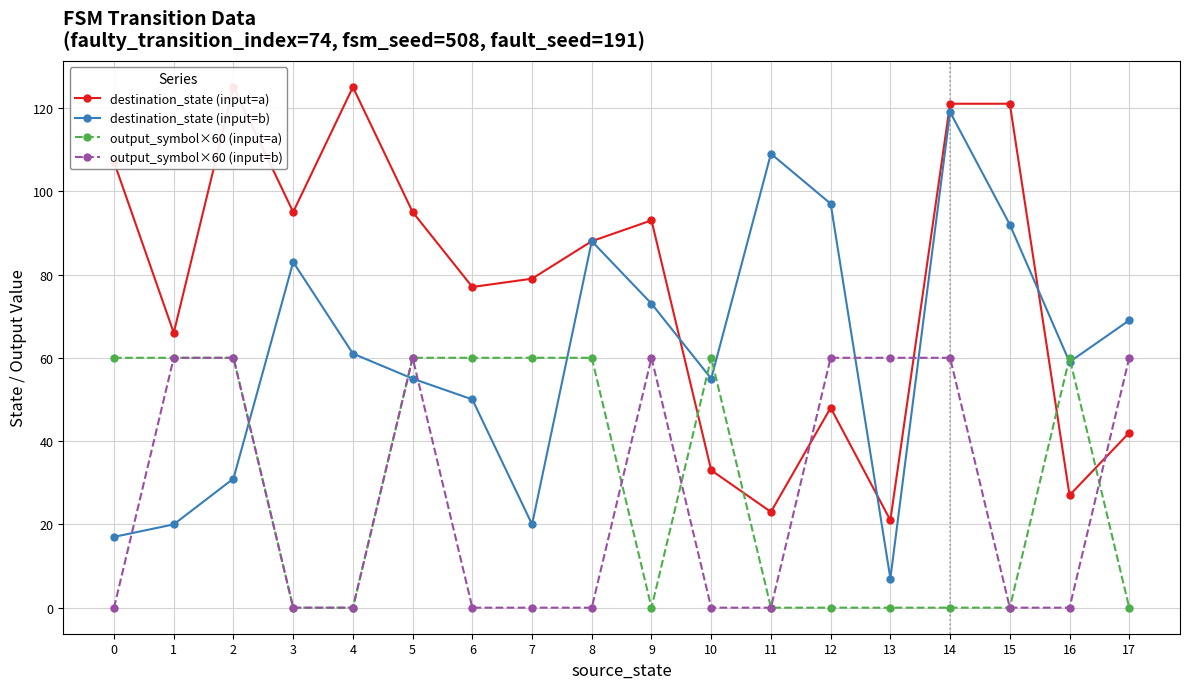

Does the chart display data point markers on the line(s)?

Yes